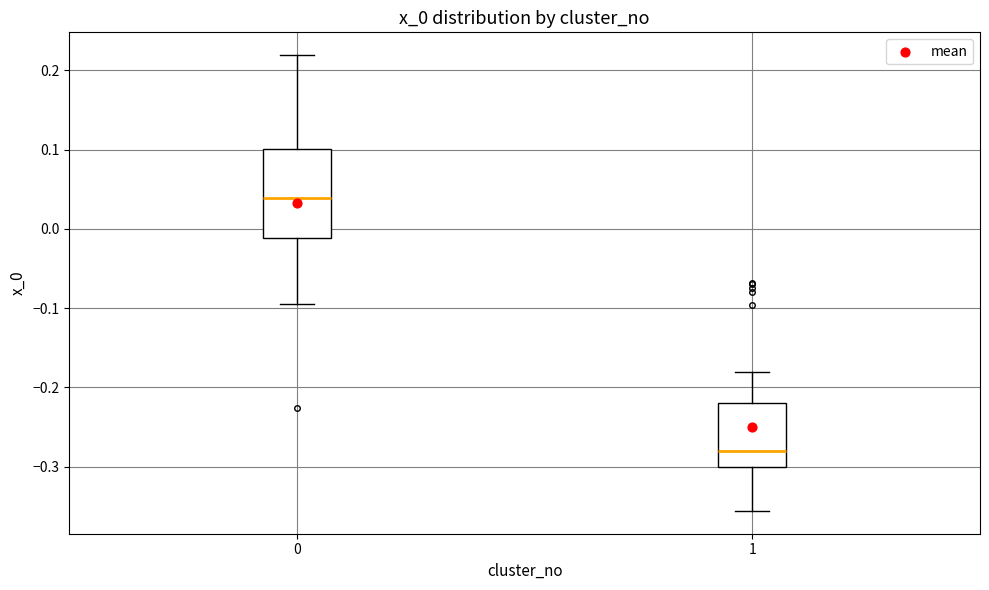

Which box's median line is the lowest?

1